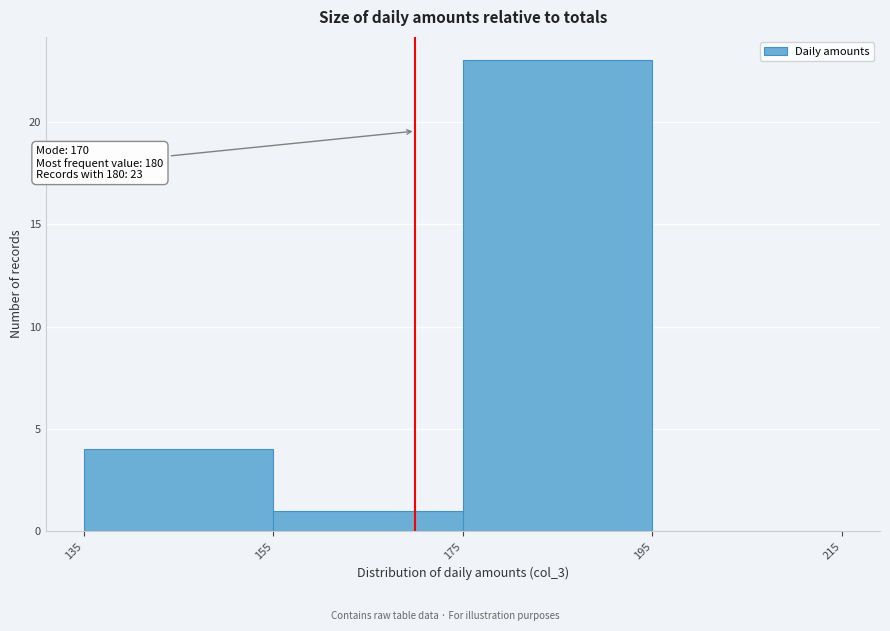

Over which range of the x-axis is the bar tallest?

175 to 195